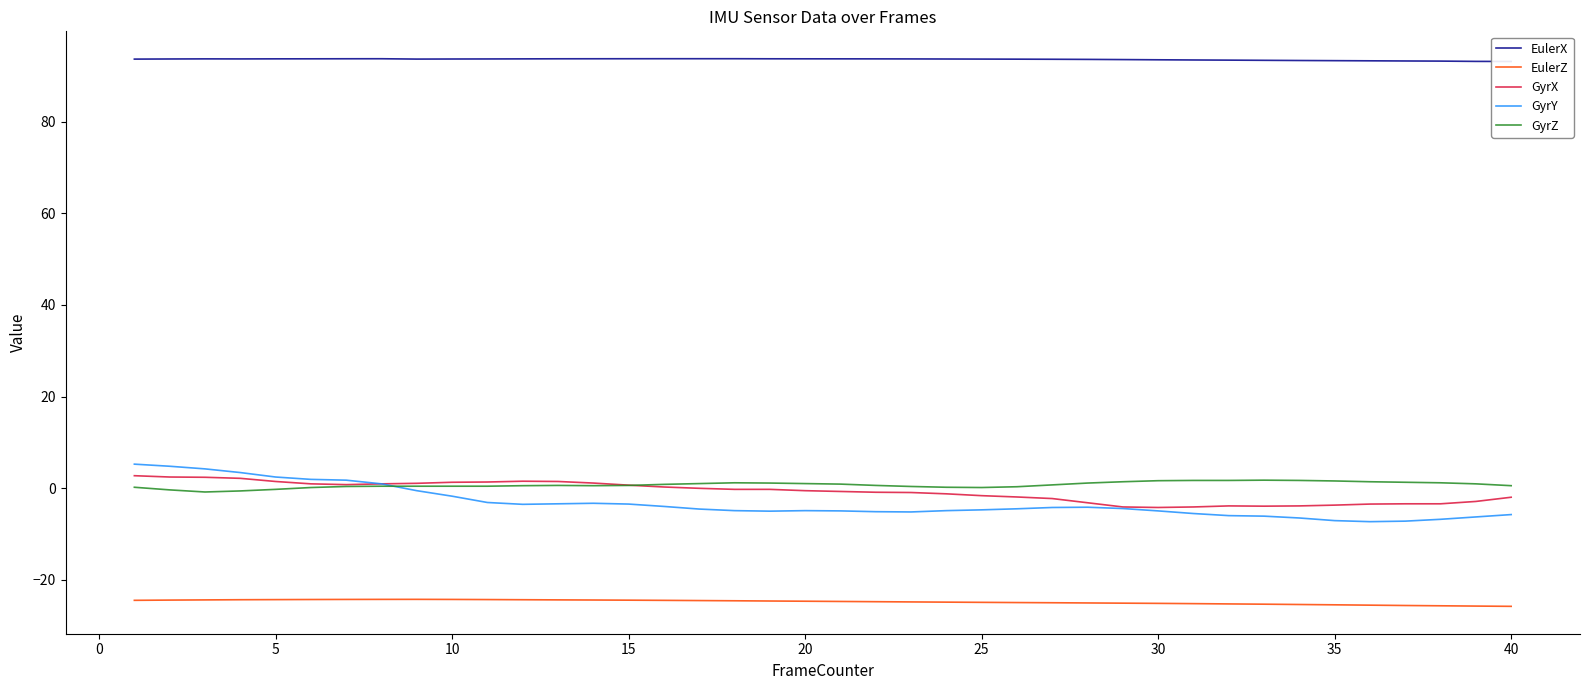

What is the lowest value of the GyrY series?

-7.3